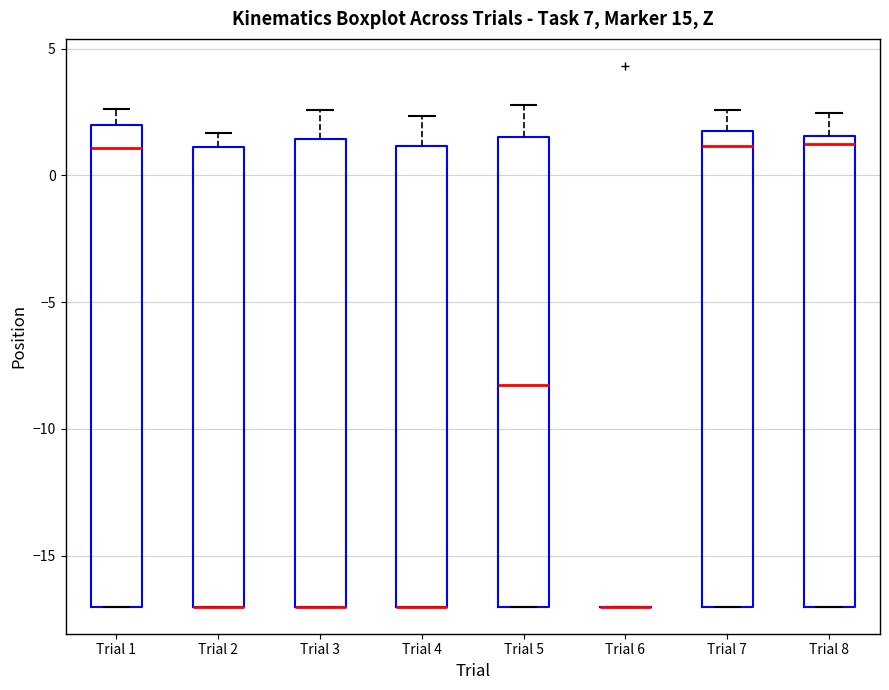

Reading left to right, transcribe this box plot: for each box, give where its median line is, the range the box spans, and where its two whiskers end, as read against the y-axis. The values are not printed on the chart, so give them approximately, as read against the axis.

Trial 1: median 1.0, box -17.0 to 2.0, whiskers -17.0 to 2.5
Trial 2: median -17.0 (drawn on the box's lower edge), box -17.0 to 1.0, whiskers -17.0 to 1.5
Trial 3: median -17.0 (drawn on the box's lower edge), box -17.0 to 1.5, whiskers -17.0 to 2.5
Trial 4: median -17.0 (drawn on the box's lower edge), box -17.0 to 1.0, whiskers -17.0 to 2.5
Trial 5: median -8.5, box -17.0 to 1.5, whiskers -17.0 to 3.0
Trial 6: box collapsed to a line at -17.0, whiskers -17.0 to -17.0
Trial 7: median 1.0, box -17.0 to 1.5, whiskers -17.0 to 2.5
Trial 8: median 1.5 (just below the box's upper edge), box -17.0 to 1.5, whiskers -17.0 to 2.5